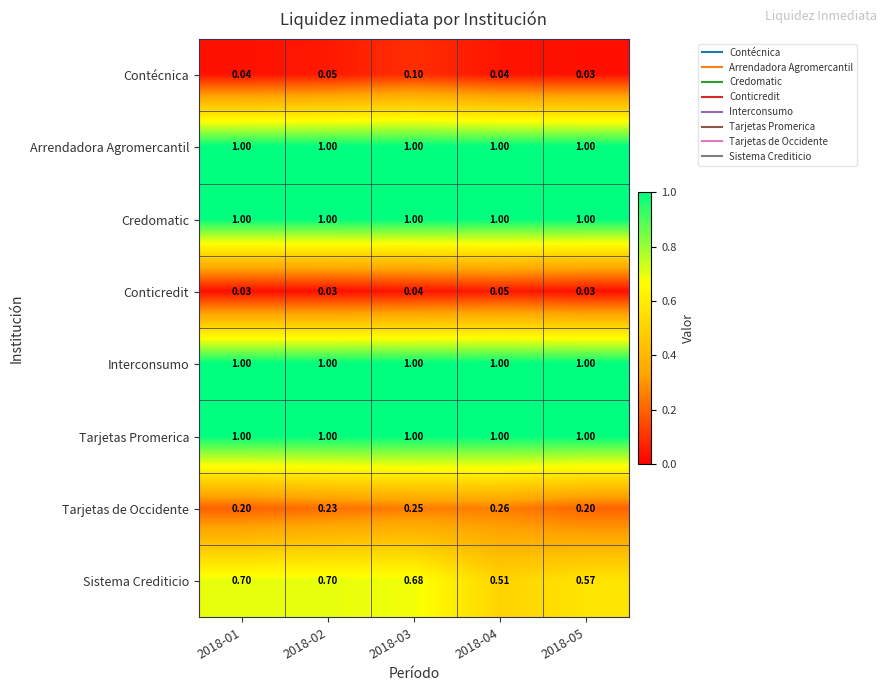

What is the spread (max minus min) of values at 2018-04?

1.0